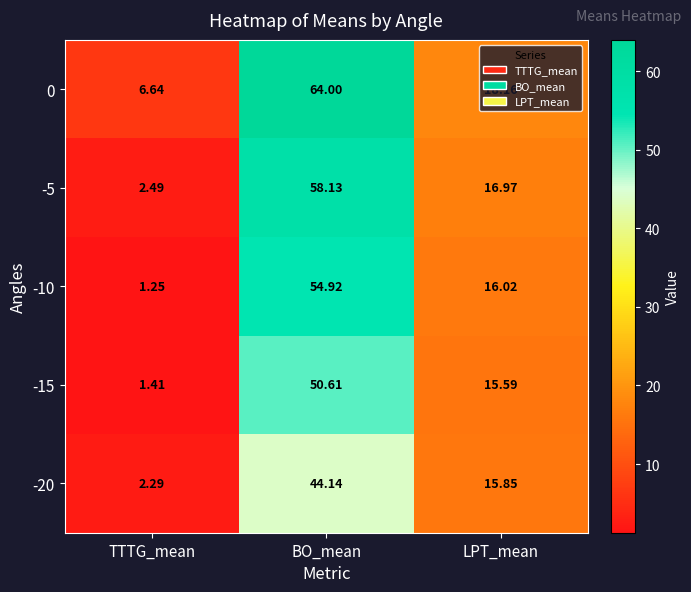

List the series in order of their overall mean, highest first.

0, -5, -10, -15, -20